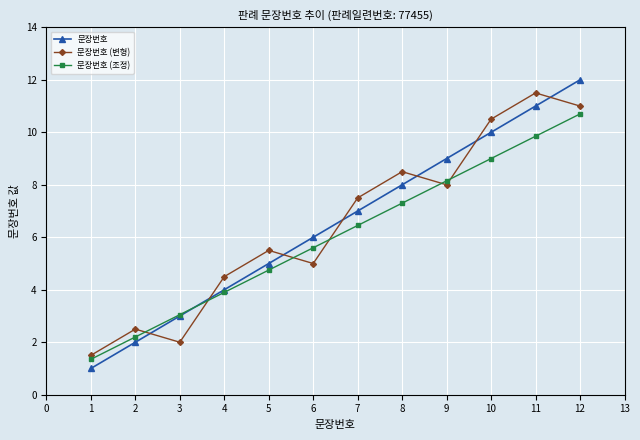

True or false: 문장번호 and 문장번호 (조정) cross at least once.

True